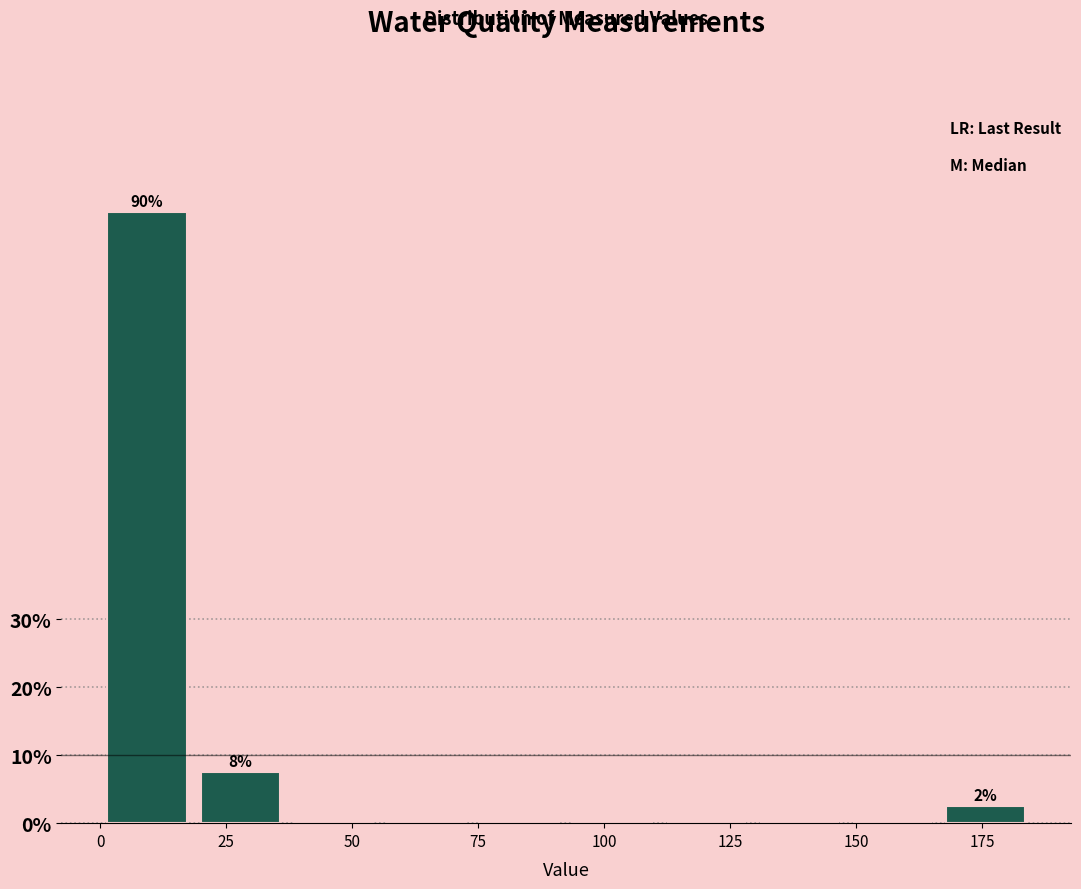

Read against the x-axis, roughly where is the centre of the tallest bar?

10